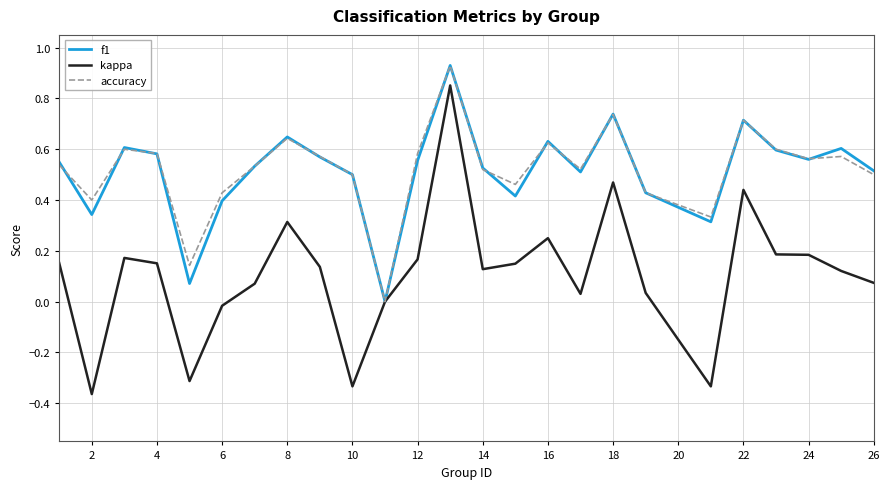

Which series has the widest spread of values?

kappa